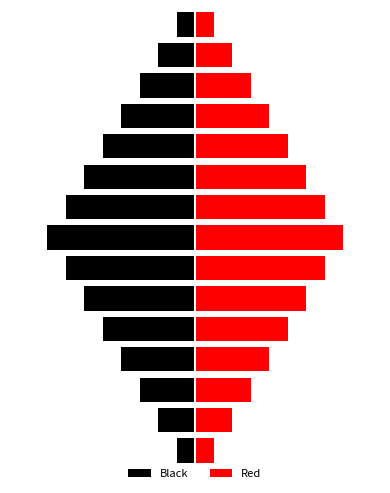

Rank the series by their average value, from lowest to highest.

Black, Red